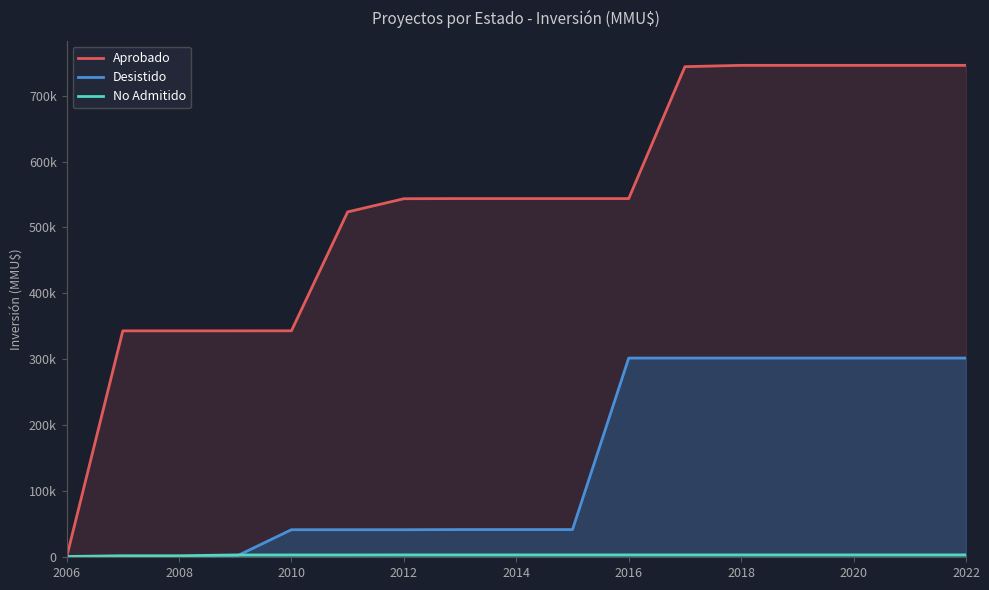

What value does the Desistido series have at 2016?

302005.0